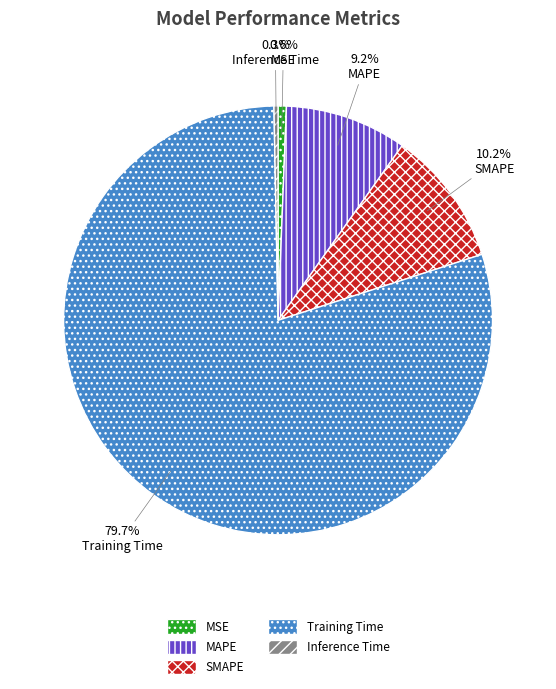

True or false: Inference Time accounts for 0% of the total.

True